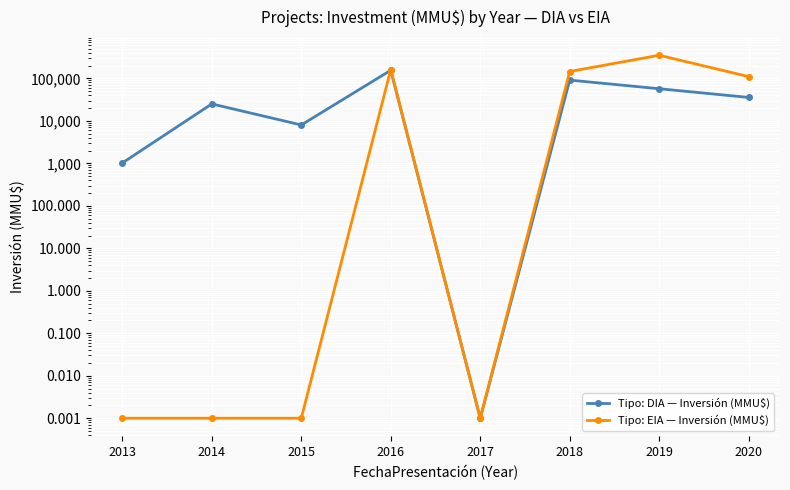

Between 2014 and 2016, which series saw the biggest shift?

Tipo: EIA — Inversión (MMU$)